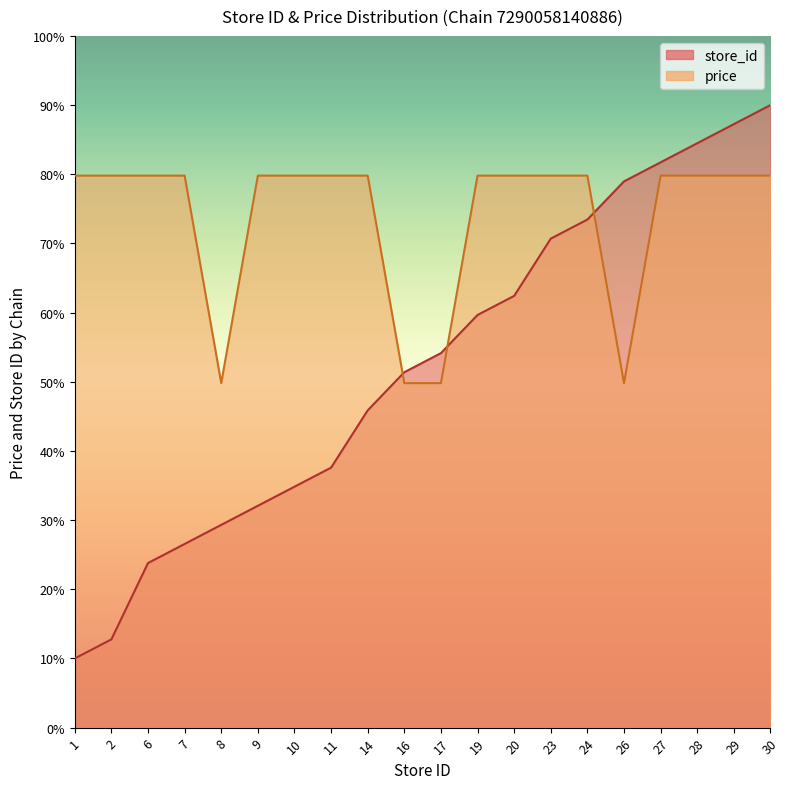

What is the value of the price point at the 12th from the left?

79.8